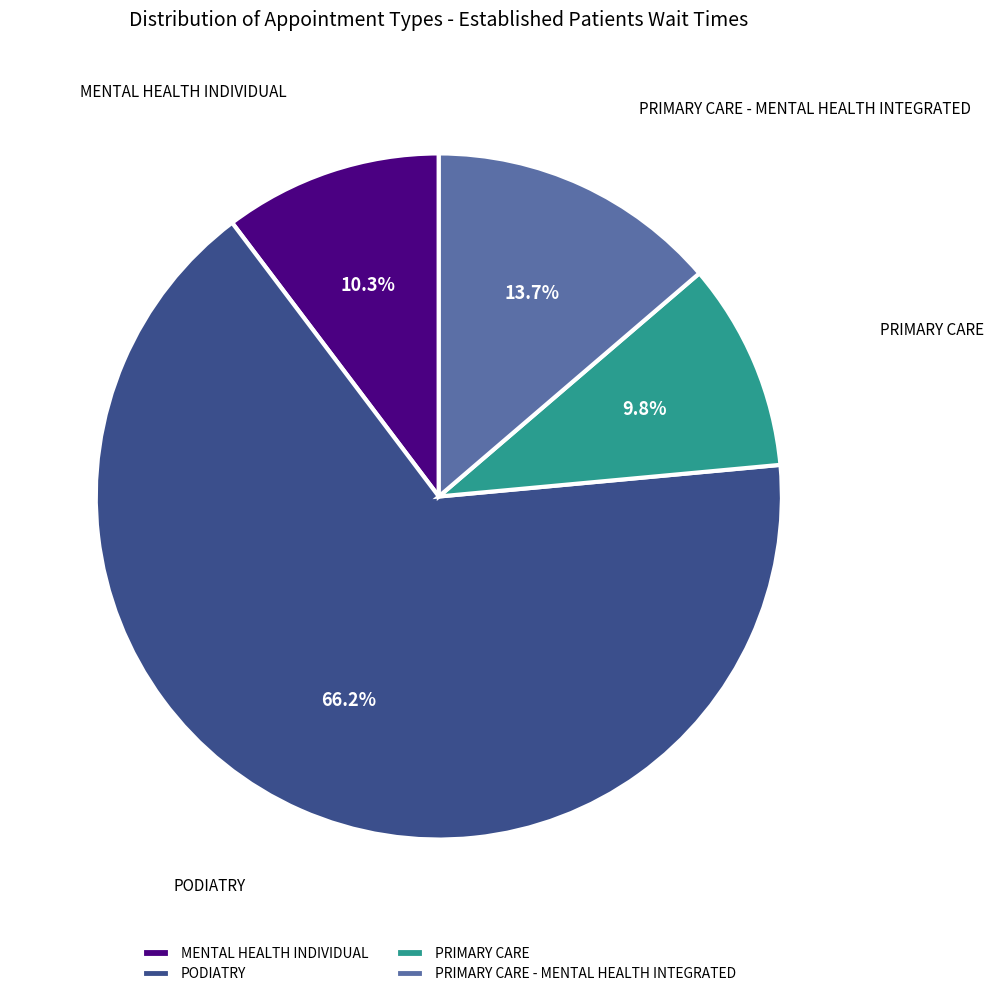

To the nearest percent, what percentage of the pie is PRIMARY CARE - MENTAL HEALTH INTEGRATED?

14%